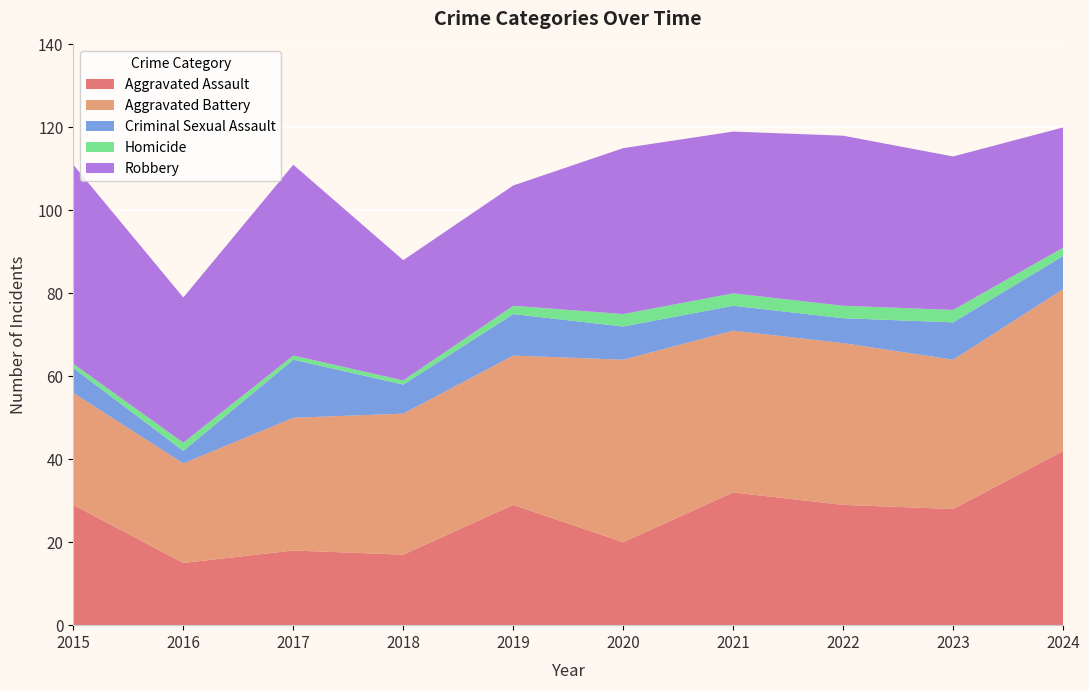

Reading left to right, extract all data points from this chart.

Aggravated Assault: 2015=29	2016=15	2017=18	2018=17	2019=29	2020=20	2021=32	2022=29	2023=28	2024=42
Aggravated Battery: 2015=27	2016=24	2017=32	2018=34	2019=36	2020=44	2021=39	2022=39	2023=36	2024=39
Criminal Sexual Assault: 2015=6	2016=3	2017=14	2018=7	2019=10	2020=8	2021=6	2022=6	2023=9	2024=8
Homicide: 2015=1	2016=2	2017=1	2018=1	2019=2	2020=3	2021=3	2022=3	2023=3	2024=2
Robbery: 2015=48	2016=35	2017=46	2018=29	2019=29	2020=40	2021=39	2022=41	2023=37	2024=29